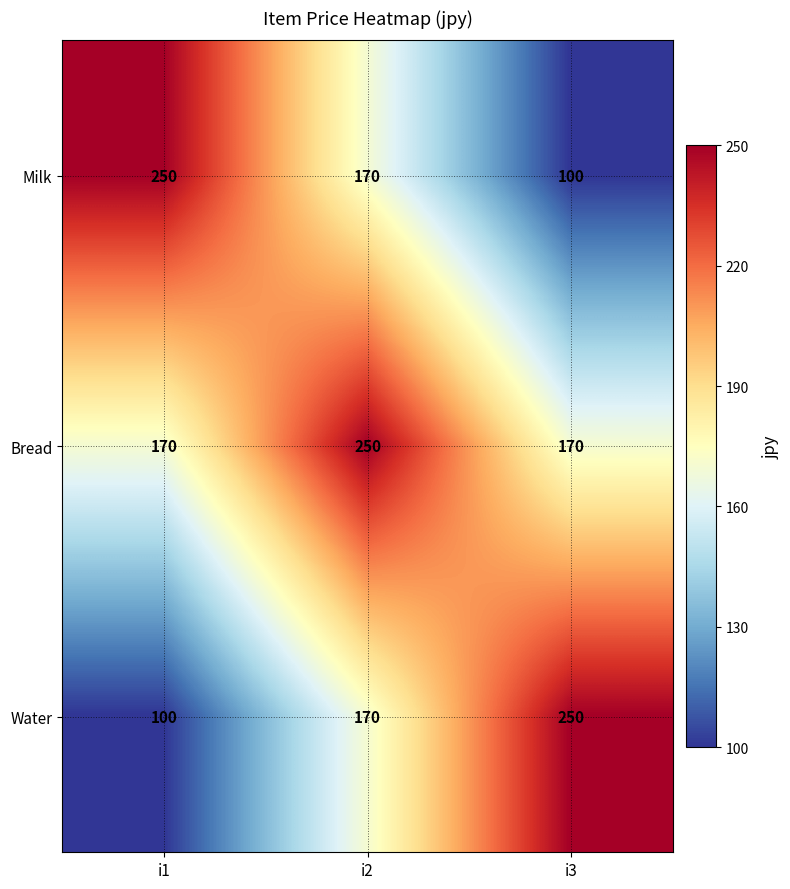

How many Bread values are between 170 and 250?

3